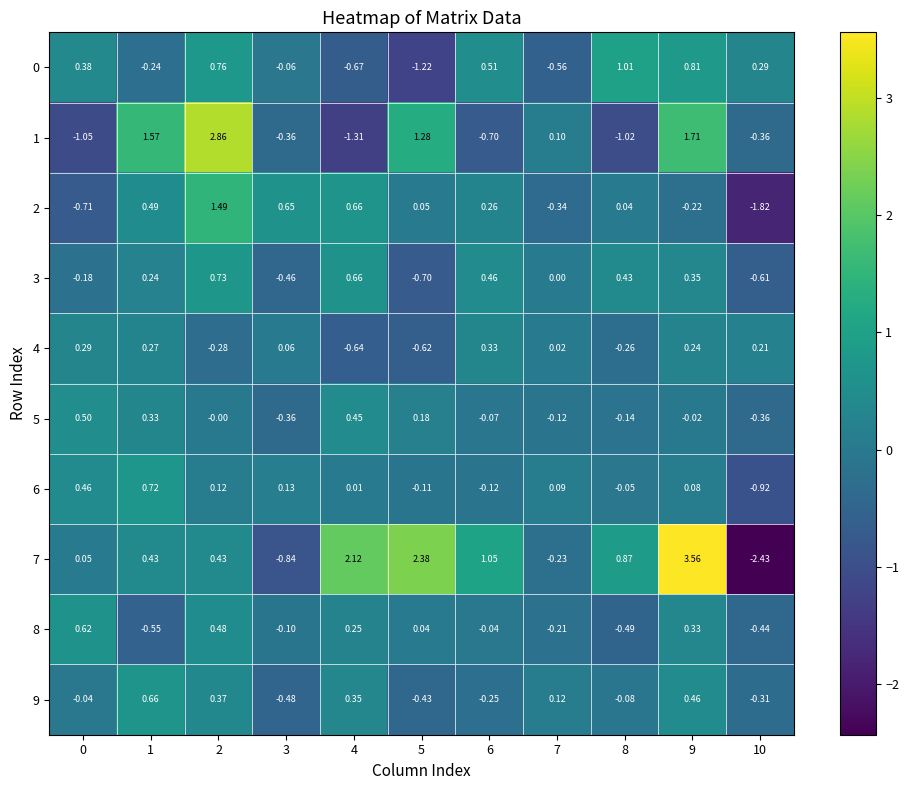

Is the value of 8 at 9 greater than the value of 6 at 6?

Yes